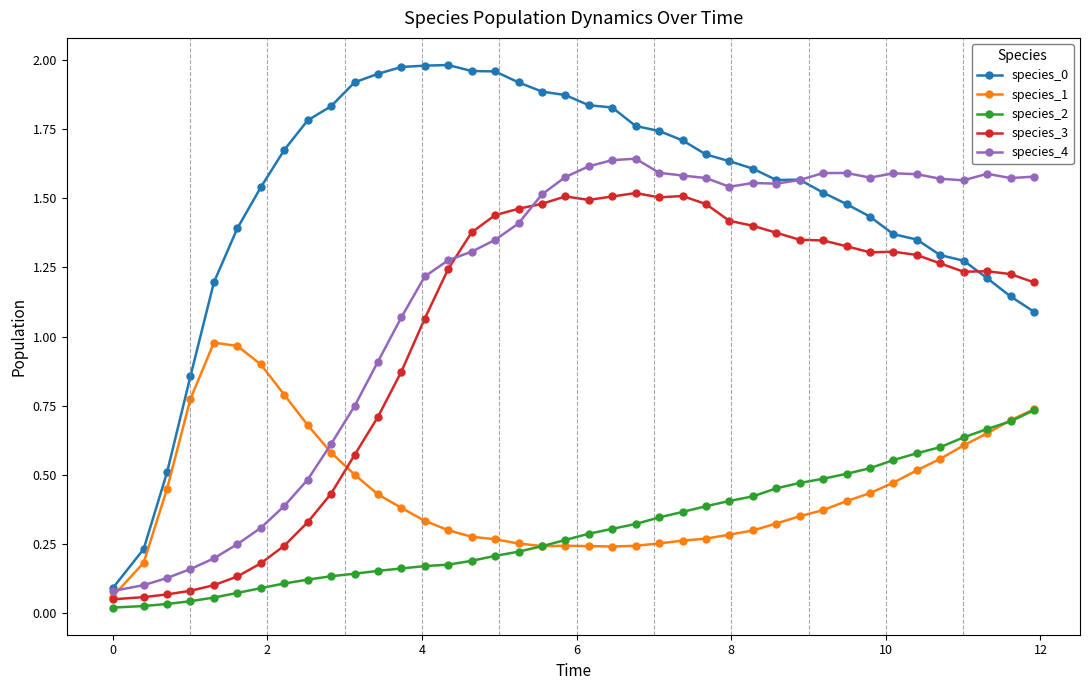

True or false: species_4 has more than 2 interior local peaks.

True